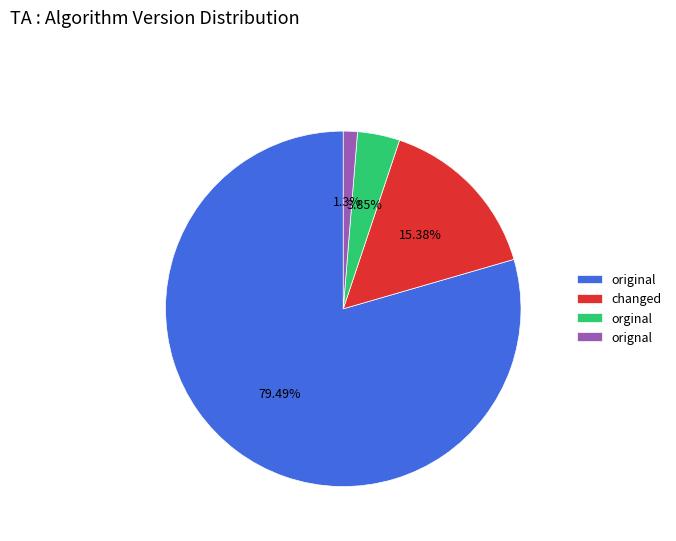

Count the number of slices in the pie.

4